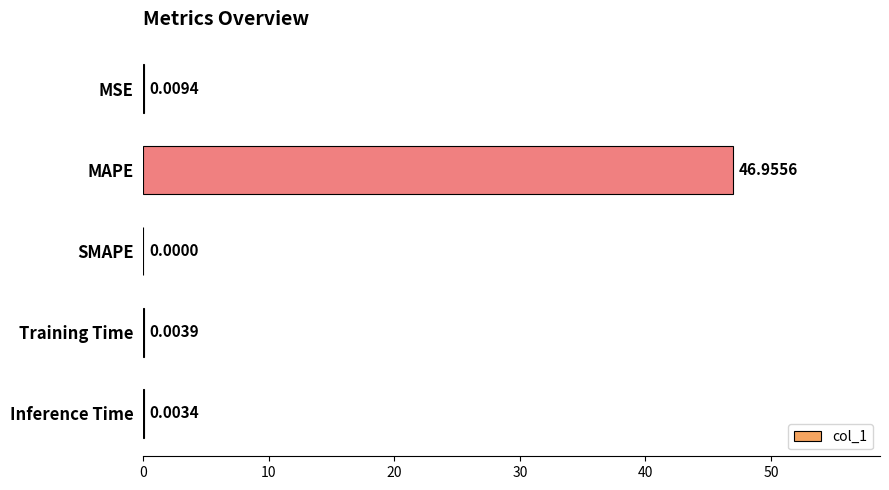

What is the change in value from MAPE to Inference Time?

-47.0